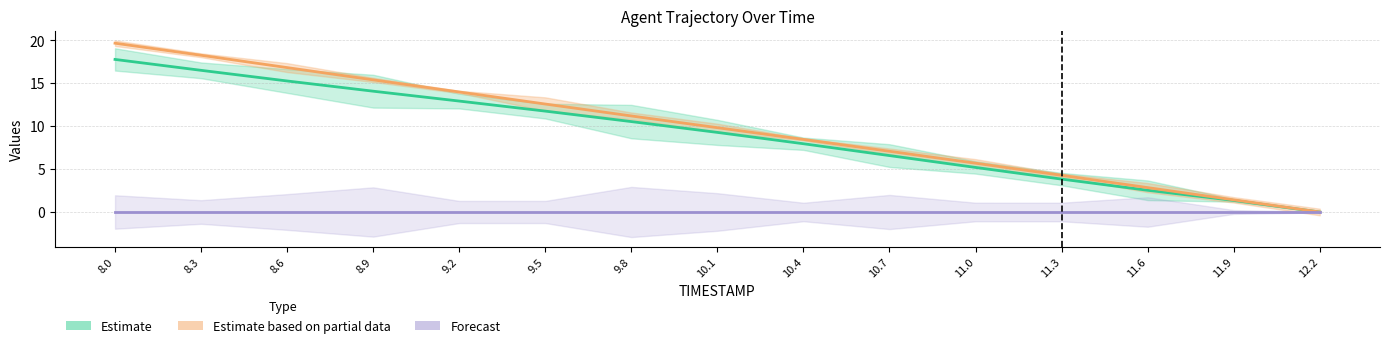

Between 8.6 and 10.4, which series saw the biggest shift?

Estimate based on partial data